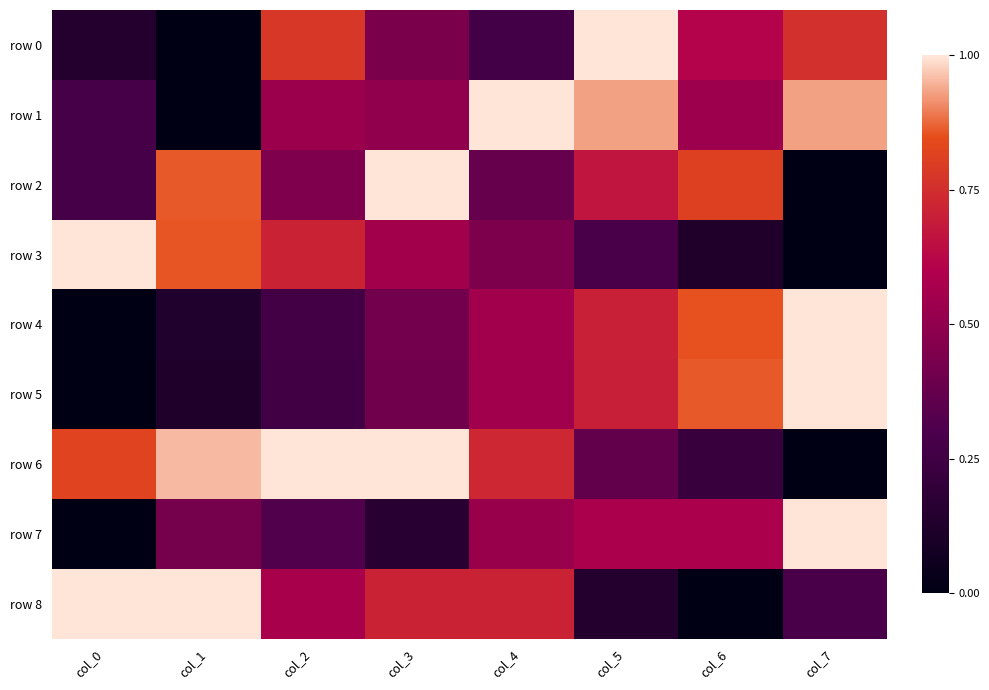

Reading left to right, what are all the values shown in this chart?

row 0: col_0=0.1	col_1=0.0	col_2=0.8	col_3=0.4	col_4=0.3	col_5=1.0	col_6=0.6	col_7=0.8
row 1: col_0=0.3	col_1=0.0	col_2=0.5	col_3=0.5	col_4=1.0	col_5=0.9	col_6=0.5	col_7=0.9
row 2: col_0=0.3	col_1=0.9	col_2=0.5	col_3=1.0	col_4=0.4	col_5=0.7	col_6=0.8	col_7=0.0
row 3: col_0=1.0	col_1=0.9	col_2=0.7	col_3=0.6	col_4=0.4	col_5=0.3	col_6=0.1	col_7=0.0
row 4: col_0=0.0	col_1=0.1	col_2=0.3	col_3=0.4	col_4=0.6	col_5=0.7	col_6=0.9	col_7=1.0
row 5: col_0=0.0	col_1=0.1	col_2=0.3	col_3=0.4	col_4=0.5	col_5=0.7	col_6=0.9	col_7=1.0
row 6: col_0=0.8	col_1=1.0	col_2=1.0	col_3=1.0	col_4=0.7	col_5=0.4	col_6=0.2	col_7=0.0
row 7: col_0=0.0	col_1=0.4	col_2=0.3	col_3=0.2	col_4=0.5	col_5=0.6	col_6=0.6	col_7=1.0
row 8: col_0=1.0	col_1=1.0	col_2=0.6	col_3=0.7	col_4=0.7	col_5=0.1	col_6=0.0	col_7=0.3